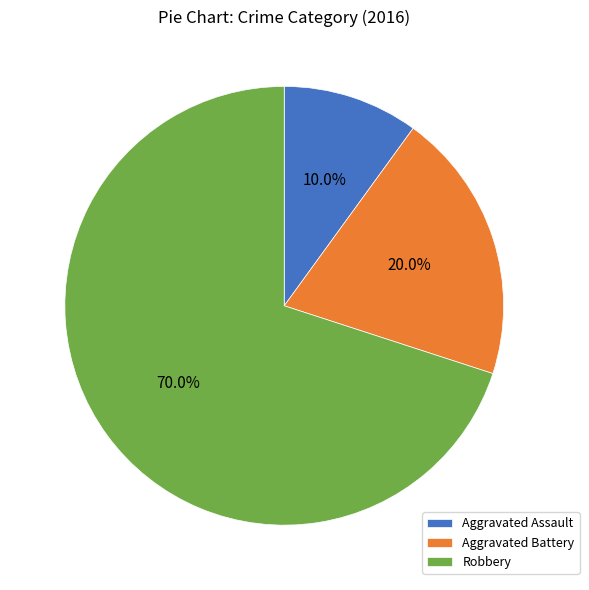

What is the ratio of the value at Aggravated Assault to the value at Robbery?

0.1